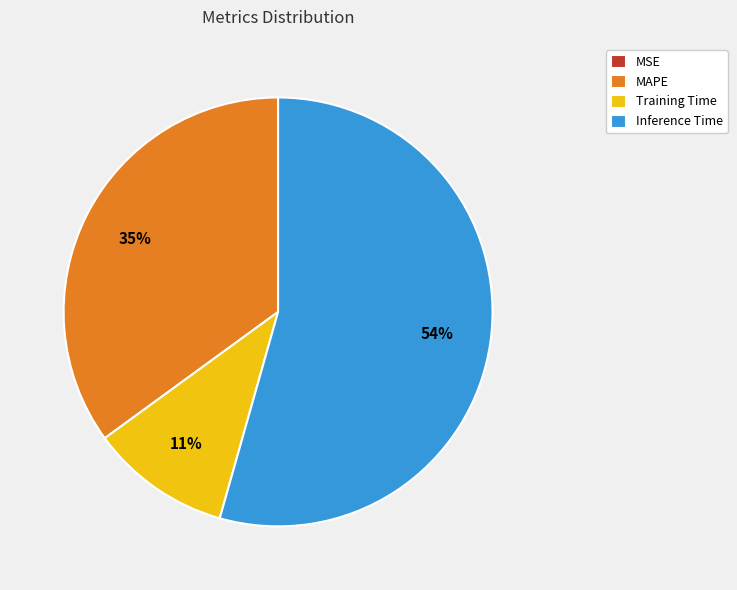

To the nearest percent, what is the difference between the largest and smallest slice percentages?

54%